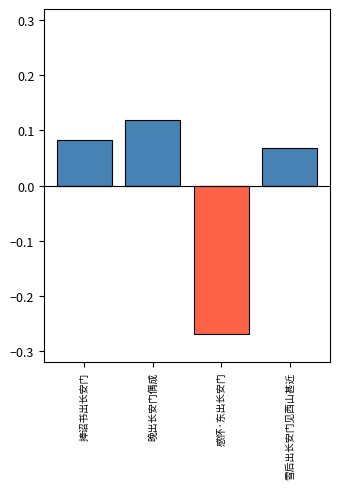

Count the col_0_neg values in the range 0 to 1.

3